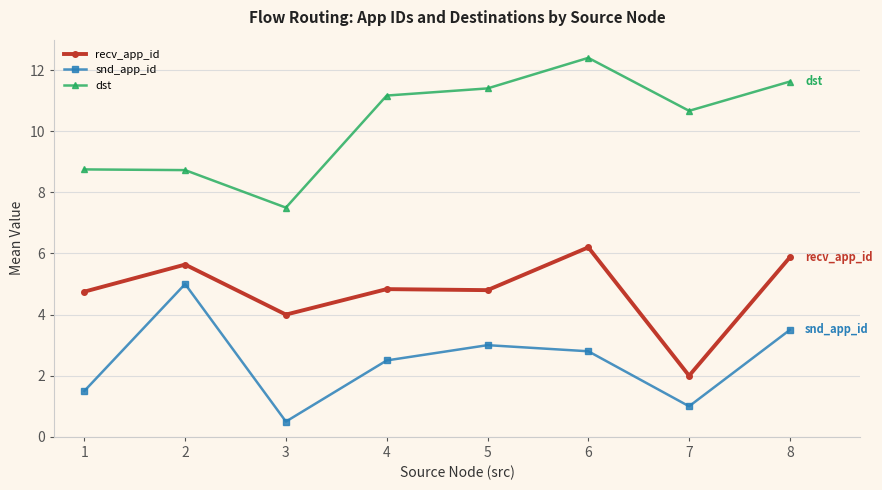

At 5, list the series in order from smallest to largest.

snd_app_id, recv_app_id, dst